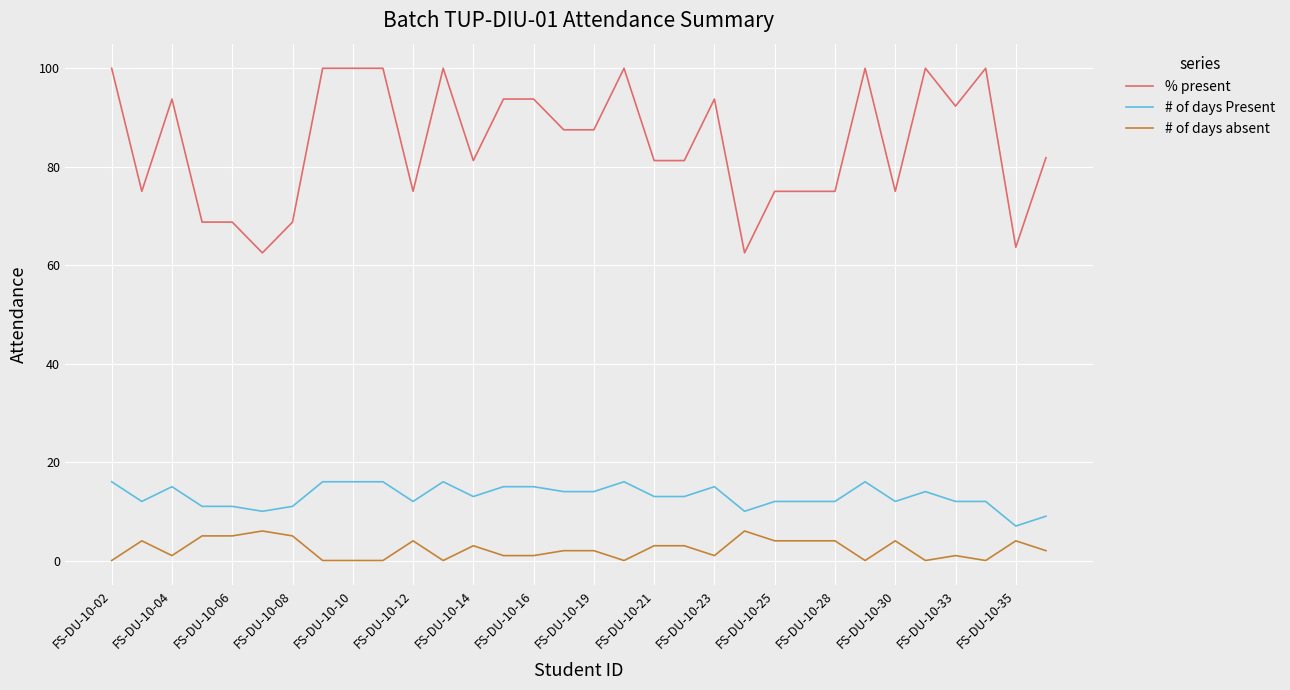

List the series in order of their peak value, lowest first.

# of days absent, # of days Present, % present